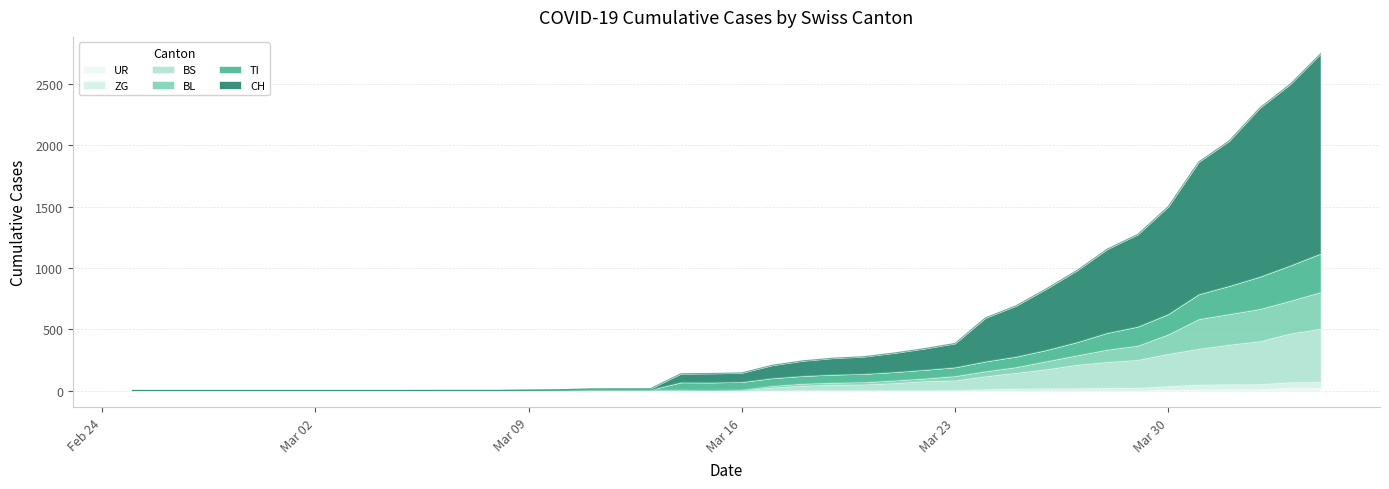

Does the chart display data point markers on the line(s)?

No